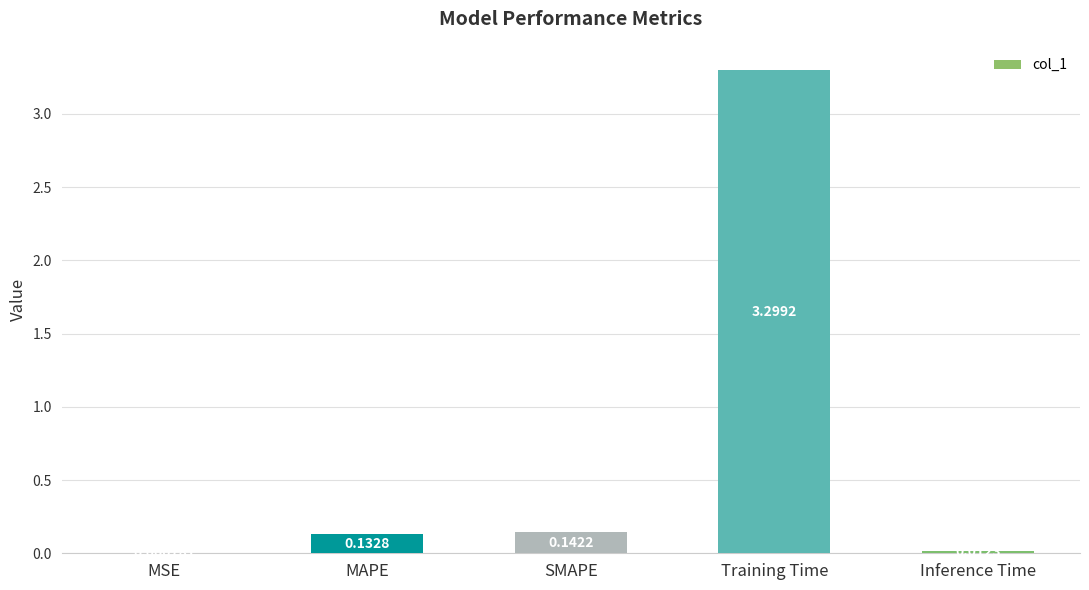

The value at Training Time is 1.3. True or false?

False